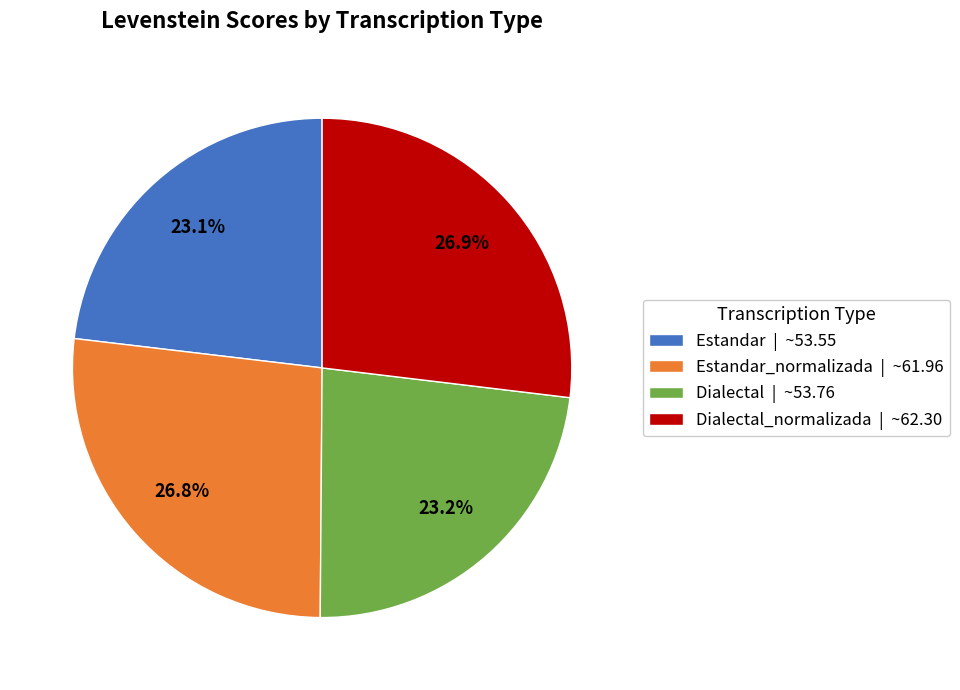

What is the ratio of the value at Estandar | ~53.55 to the value at Estandar_normalizada | ~61.96?

0.9